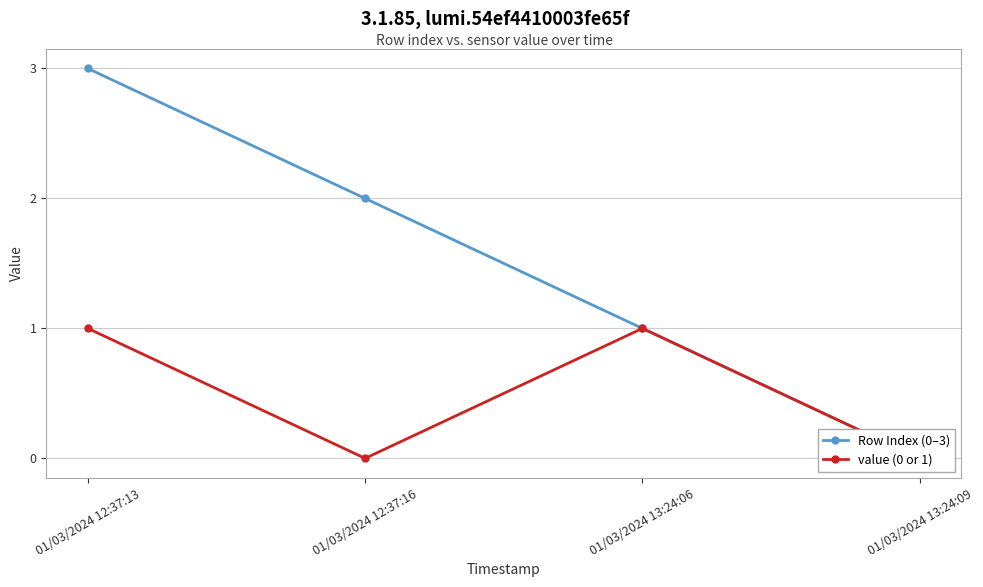

What is the maximum value shown in the chart?

3